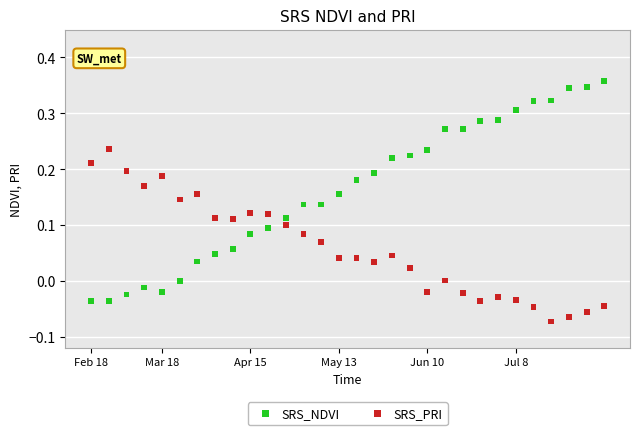

Which series has the largest Y range (max minus min)?

SRS_NDVI